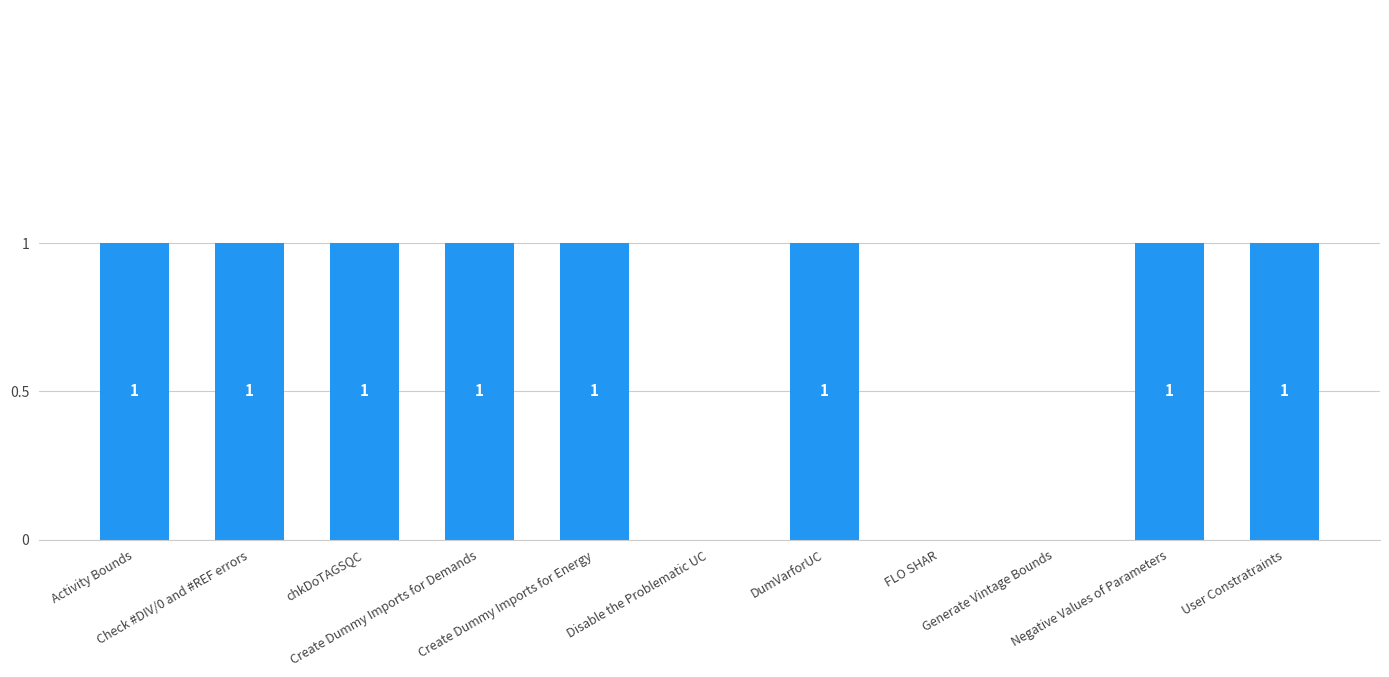

How many values are above zero?

8